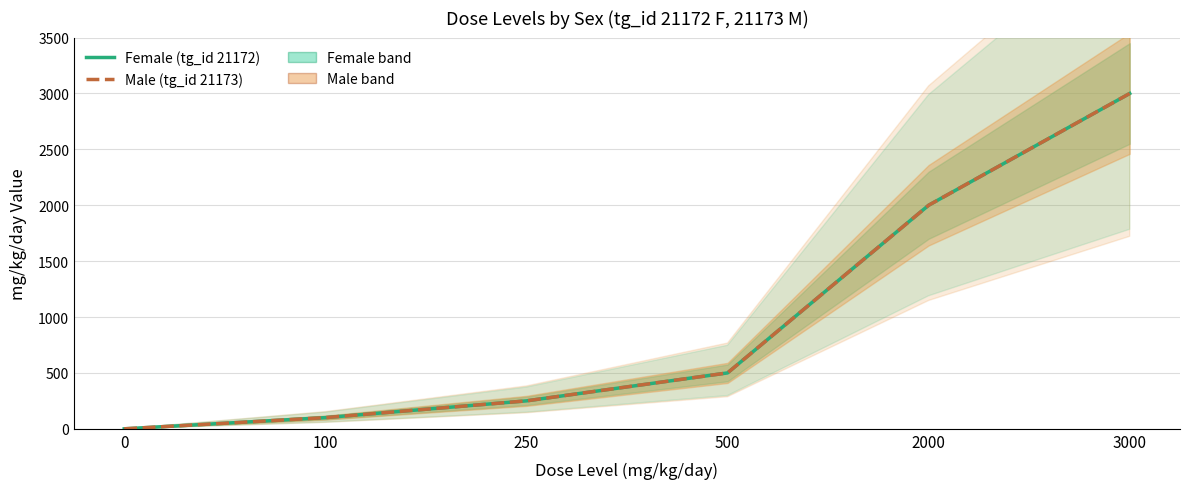

Which has a higher value, 0 or 2000?

2000